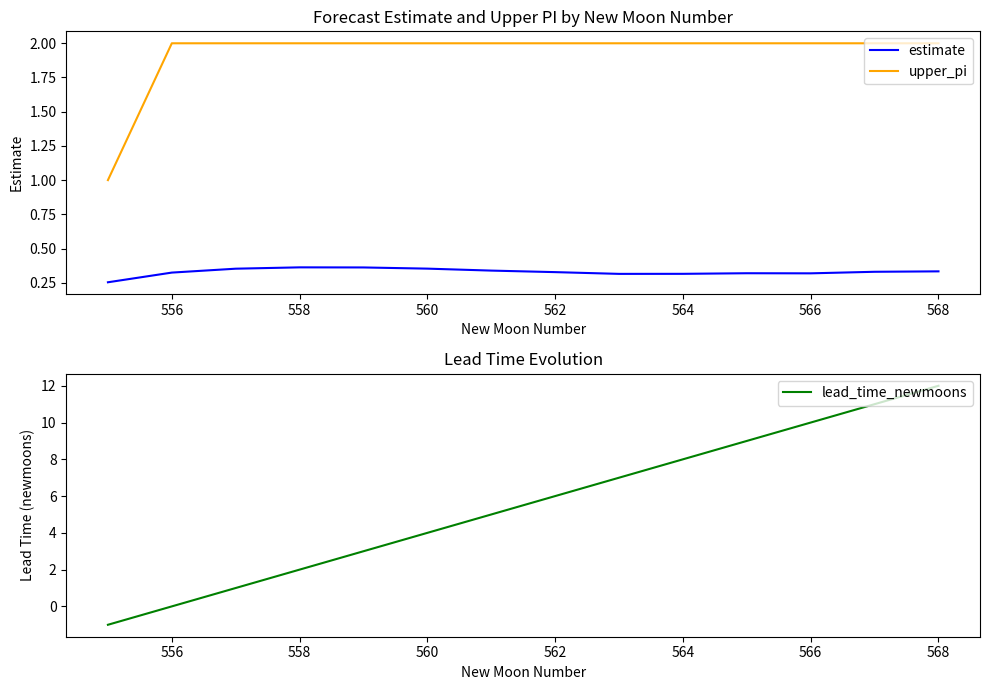

What value does the lead_time_newmoons series have at 568?

12